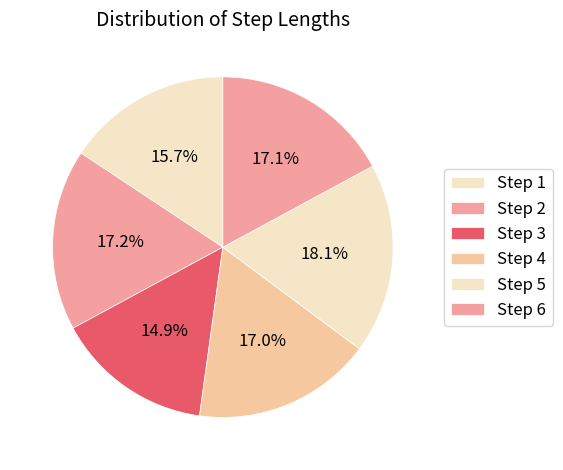

Count the number of slices in the pie.

6